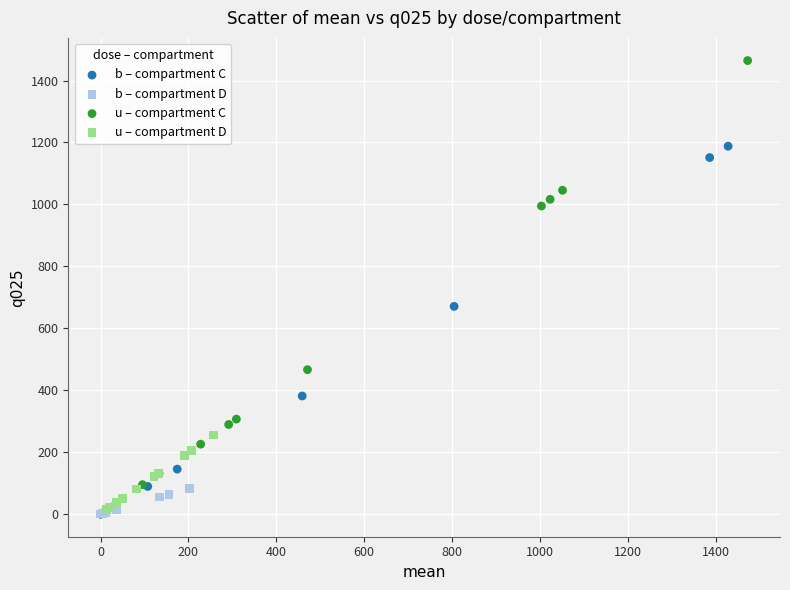

Which series reaches the maximum Y coordinate?

u – compartment C